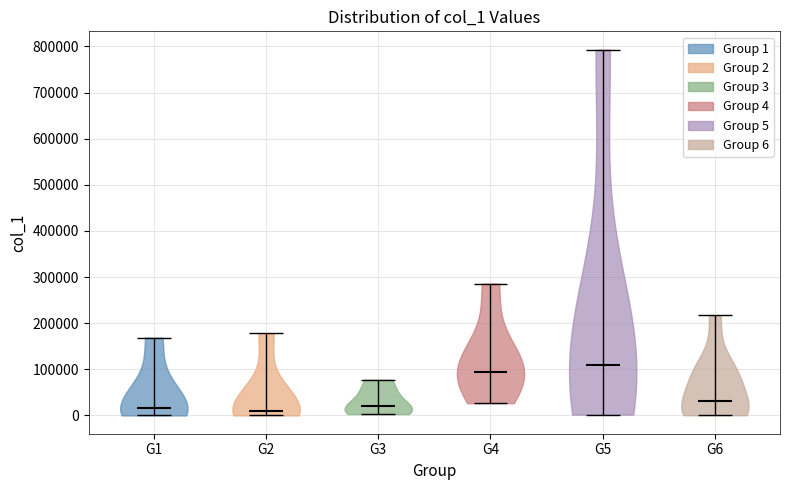

Reading left to right, read every violin against the y-axis: where its median line is, and the lowest and highest points it reaches. The values are not printed on the chart, so give them approximately, as read against the axis.

G1: median line 20000, lowest point 0, highest point 170000
G2: median line 10000, lowest point 0, highest point 180000
G3: median line 20000, lowest point 0, highest point 80000
G4: median line 90000, lowest point 30000, highest point 290000
G5: median line 110000, lowest point 0, highest point 790000
G6: median line 30000, lowest point 0, highest point 220000